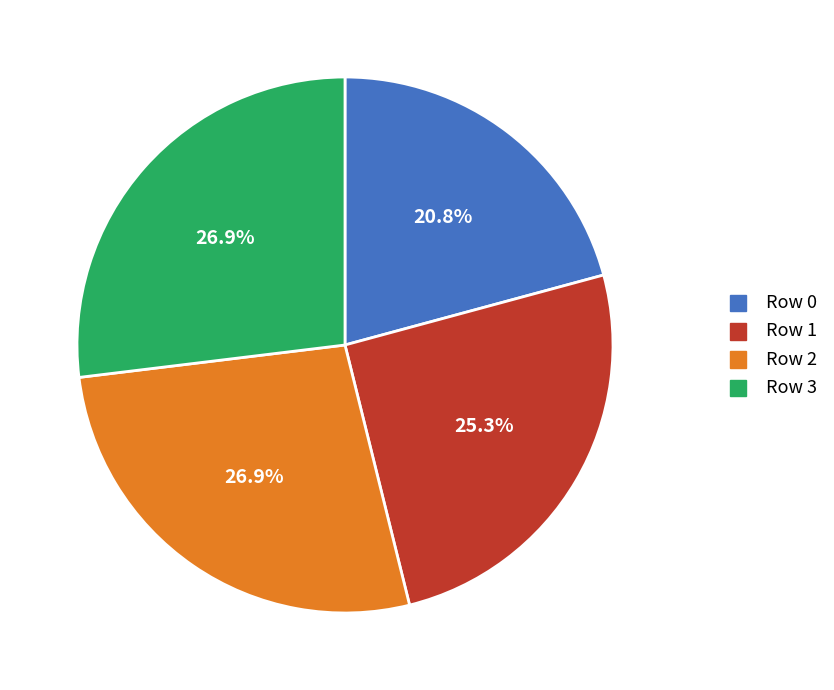

Is there any slice that represents more than half of the pie?

No